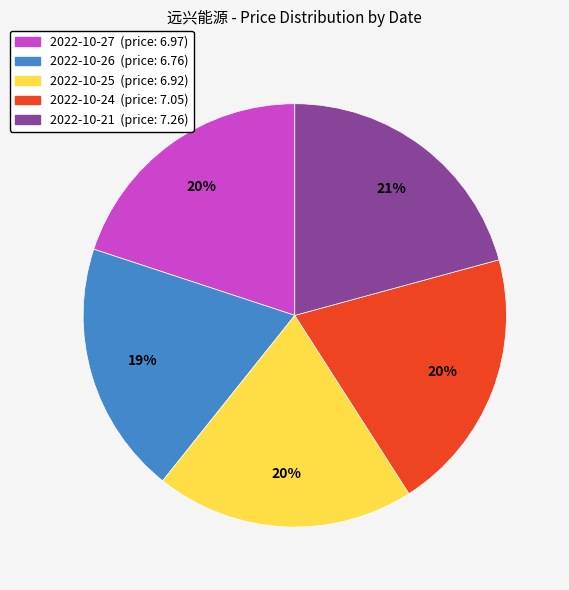

To the nearest percent, what portion does 2022-10-25 represent?

20%